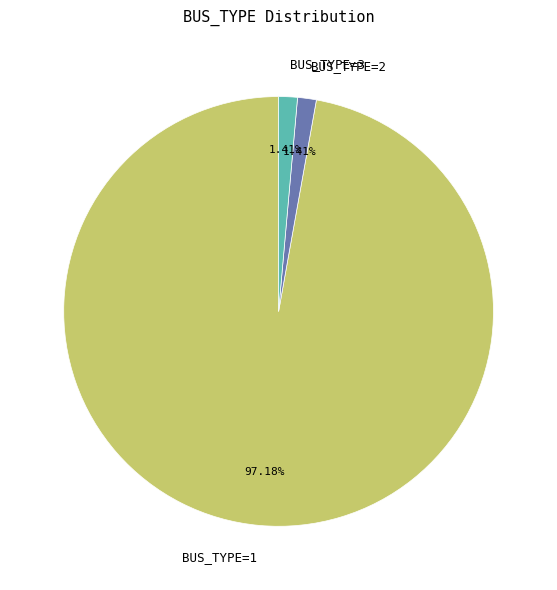

Combined, do BUS_TYPE=1 and BUS_TYPE=3 account for over 50%?

Yes